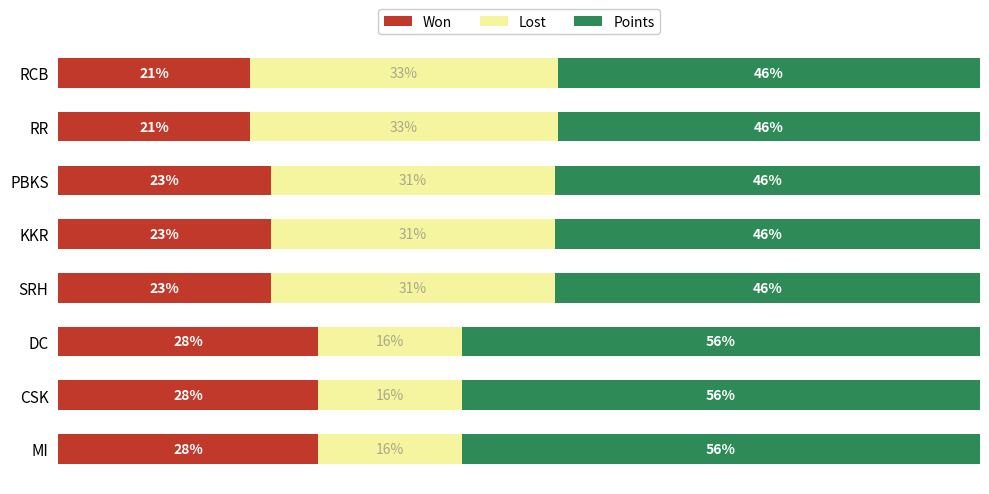

What is the difference between the second highest and minimum values in the Points series?

10.4